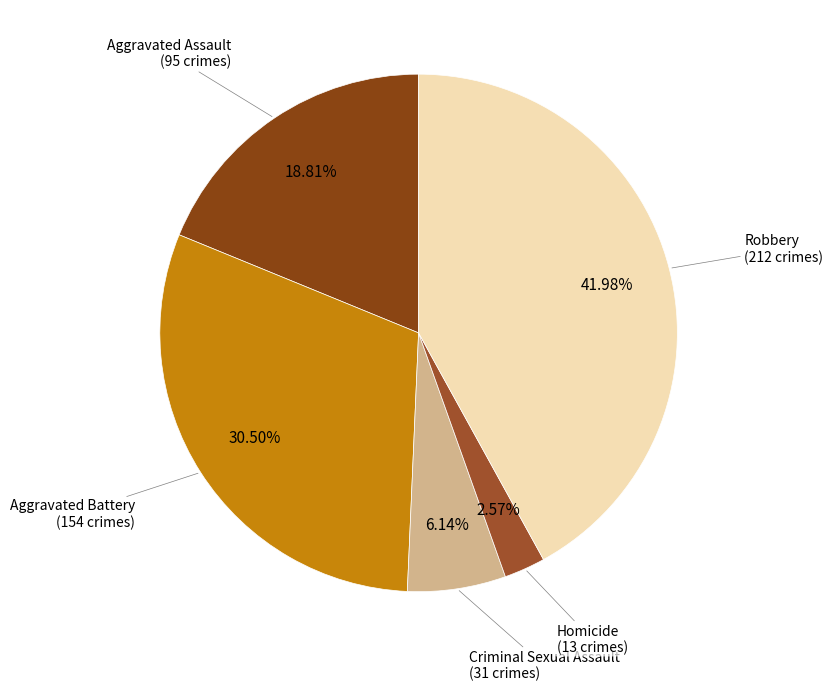

Which category has the smallest portion of the pie?

Homicide